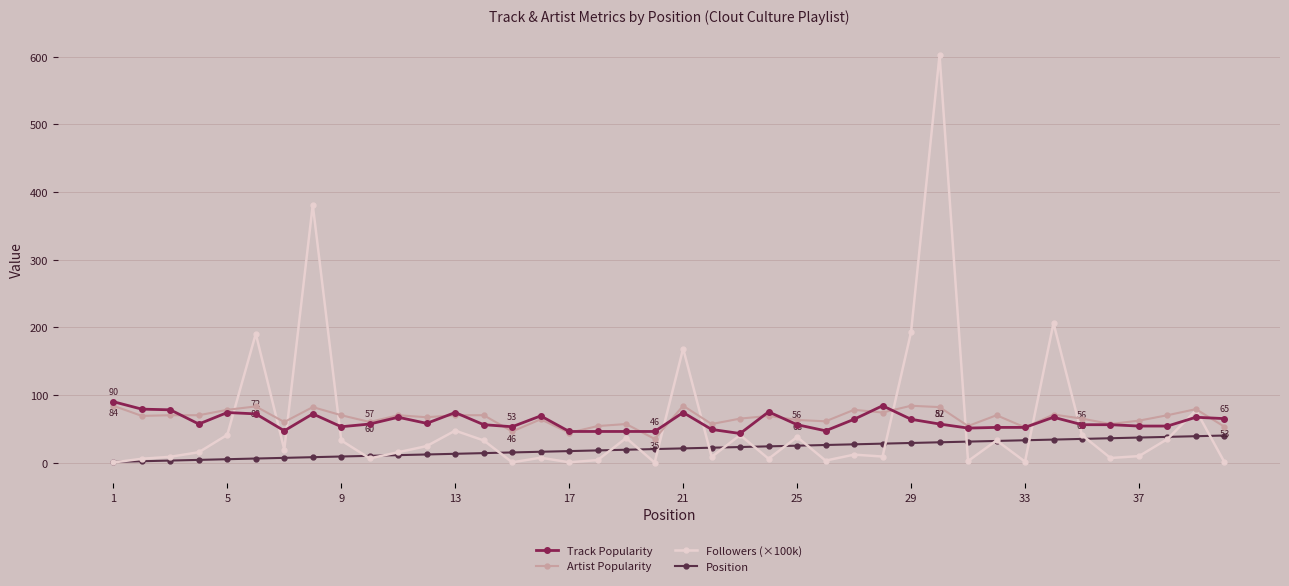

True or false: Position and Track Popularity intersect in this chart.

False